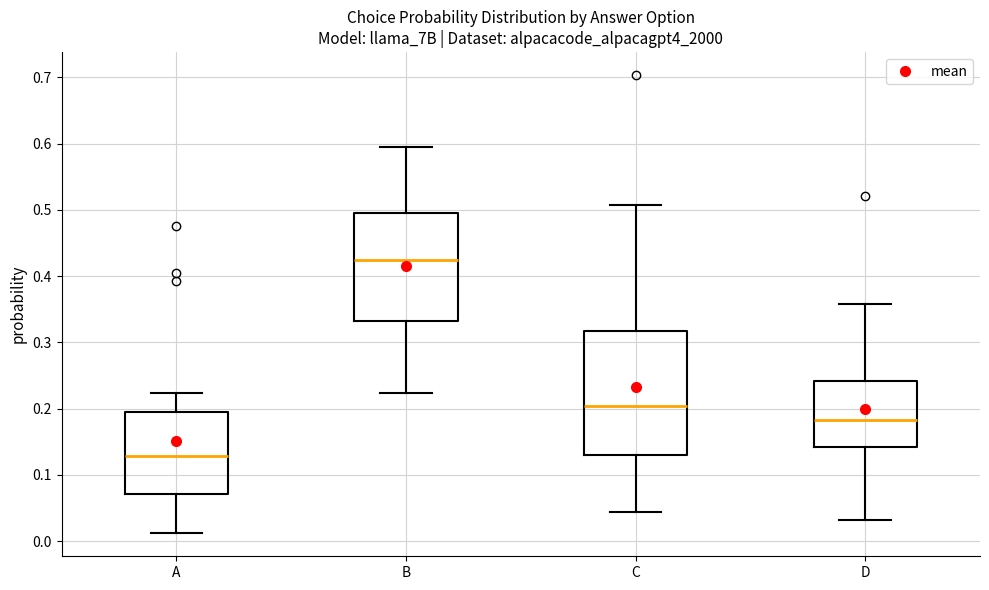

Reading left to right, read every box against the y-axis: the position of its median line, the range the box covers, and the ends of its whiskers. The values are not printed on the chart, so give them approximately, as read against the axis.

A: median 0.13, box 0.07 to 0.20, whiskers 0.01 to 0.22
B: median 0.42, box 0.33 to 0.49, whiskers 0.22 to 0.59
C: median 0.20, box 0.13 to 0.32, whiskers 0.04 to 0.51
D: median 0.18, box 0.14 to 0.24, whiskers 0.03 to 0.36